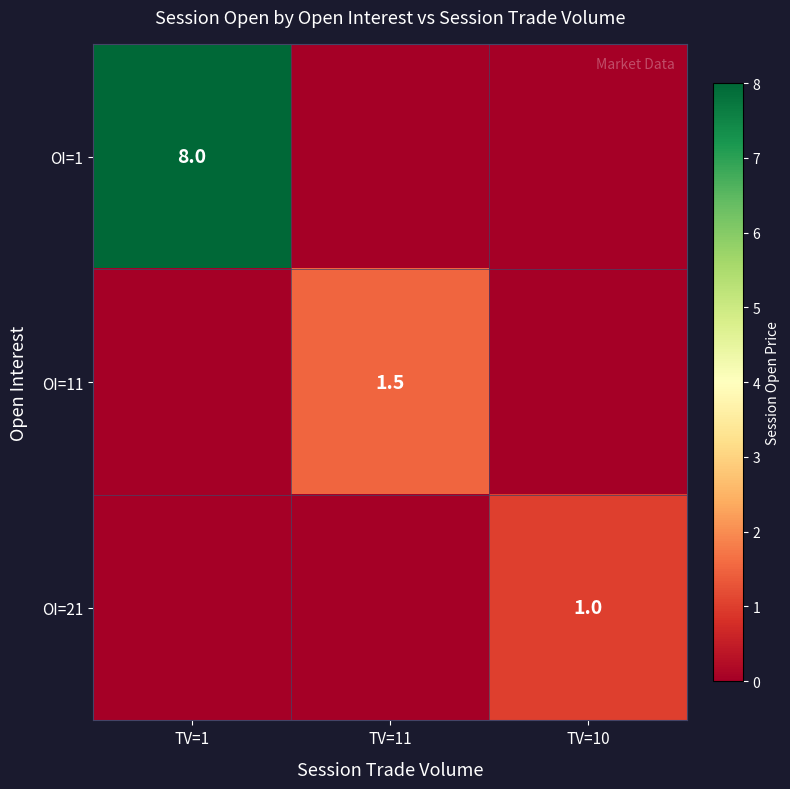

The value of OI=21 at TV=10 is 0.7. True or false?

False